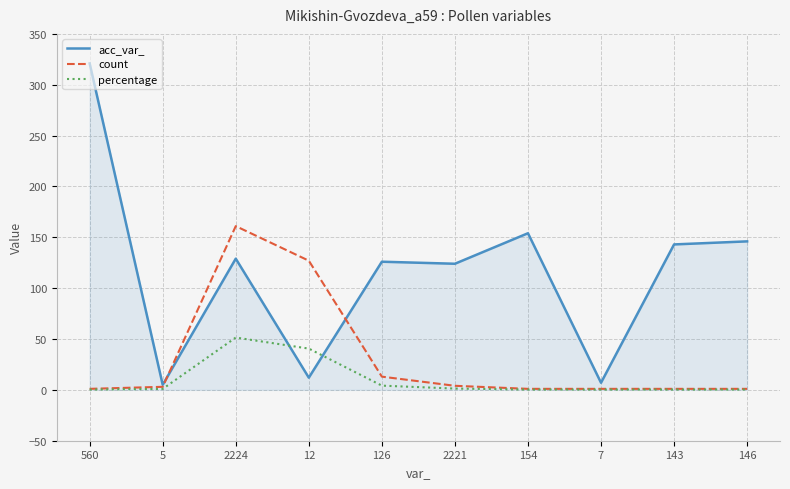

What is the difference between the second highest and minimum values in the percentage series?

40.3